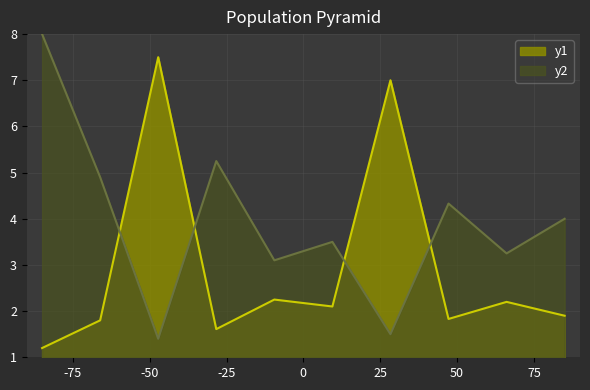

Does the chart display data point markers on the line(s)?

No